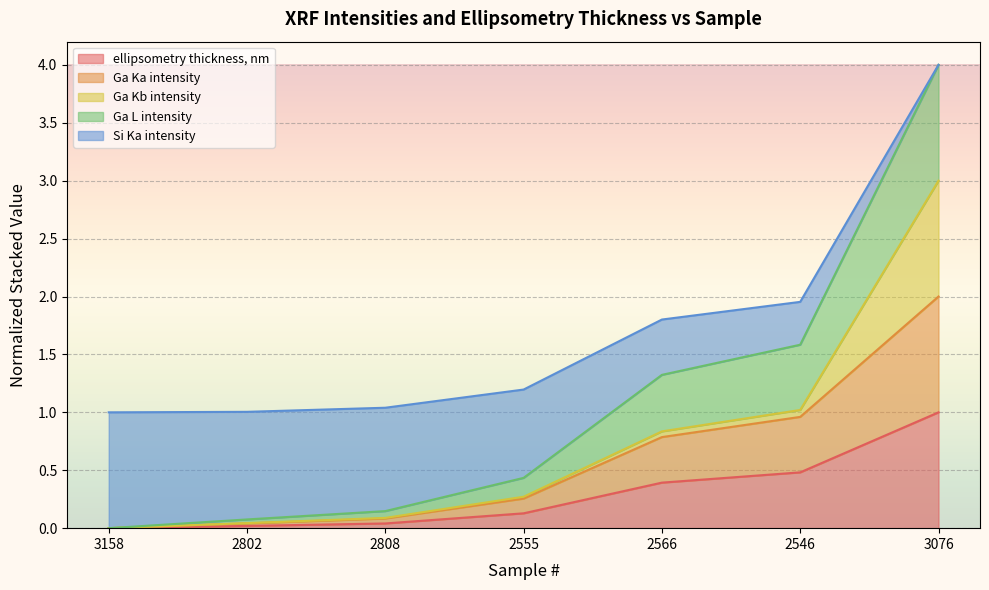

True or false: Ga L intensity has a value of 1.6 at 2546.

True